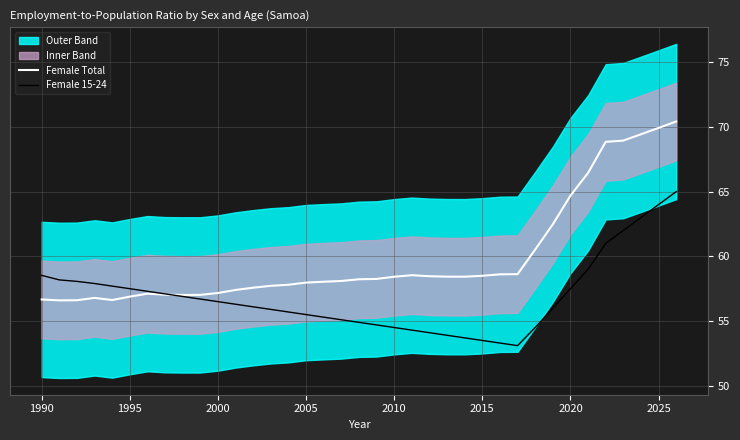

The Female 15-24 series shows 57.5 at 1995. True or false?

True